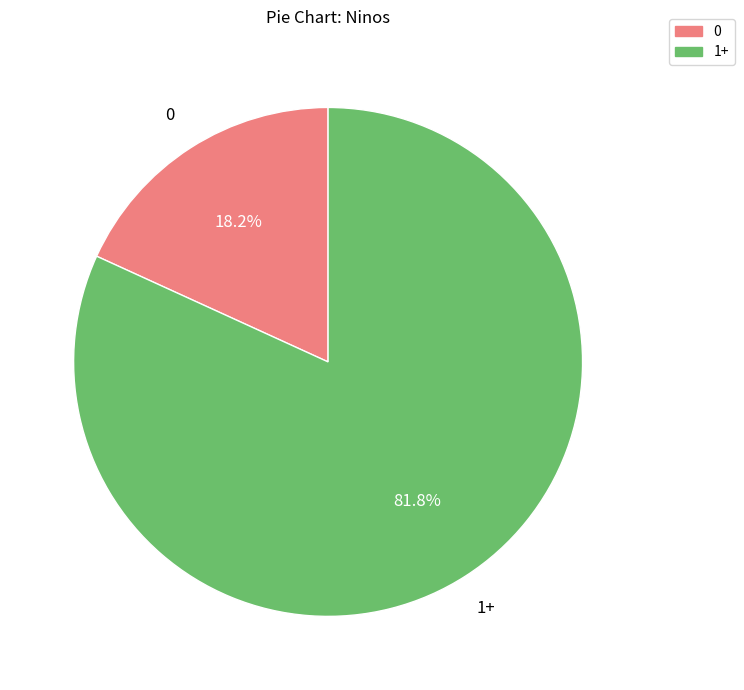

How many segments does this pie chart have?

2